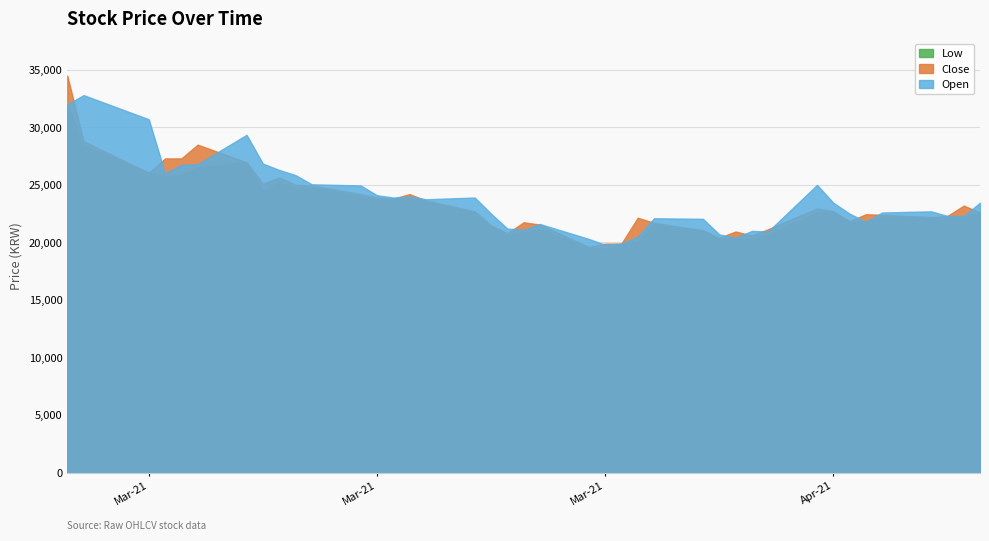

What is the sum of the Open values at 2021-04-19 and 2021-03-30?

42500